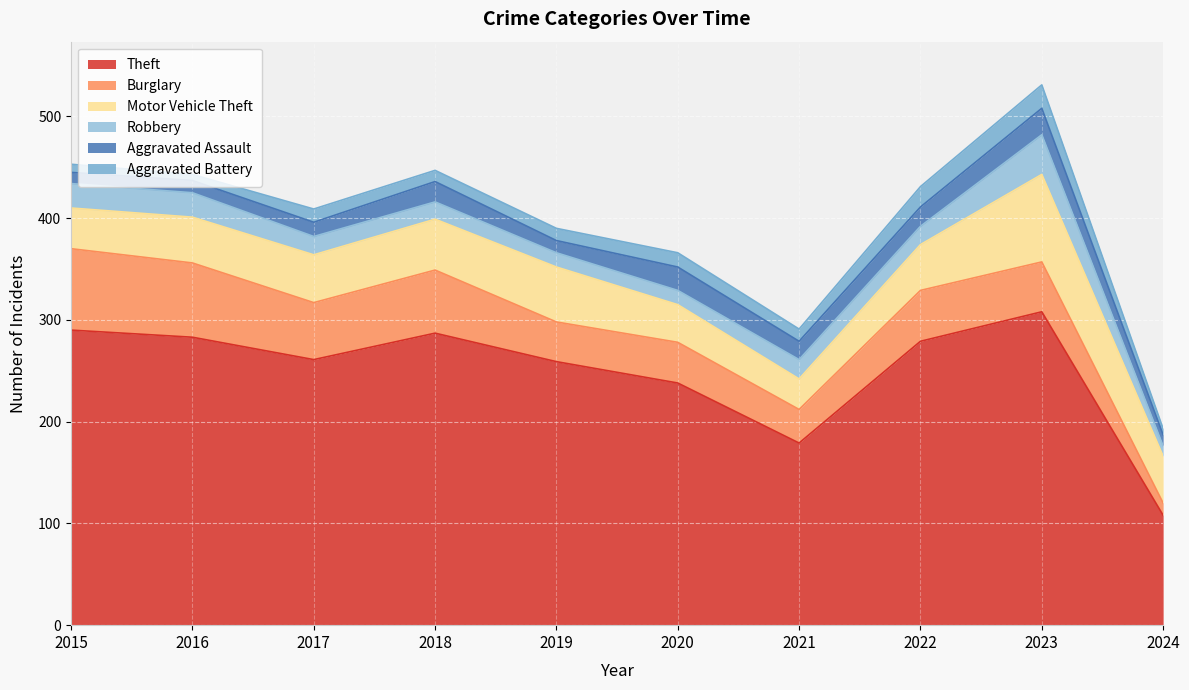

What is the average value of the Aggravated Battery series?

12